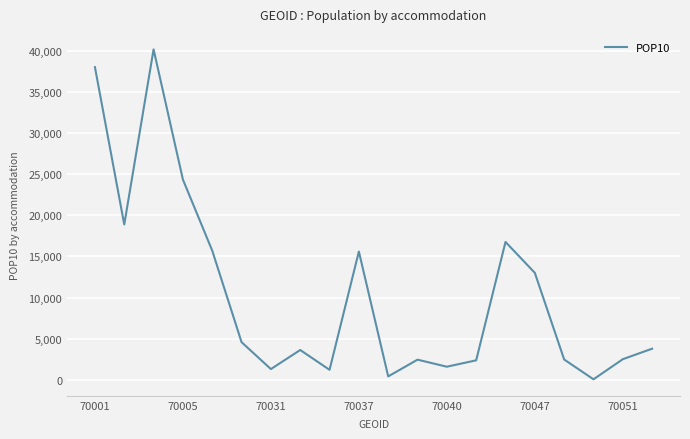

What is the difference between the maximum and minimum values?

40076